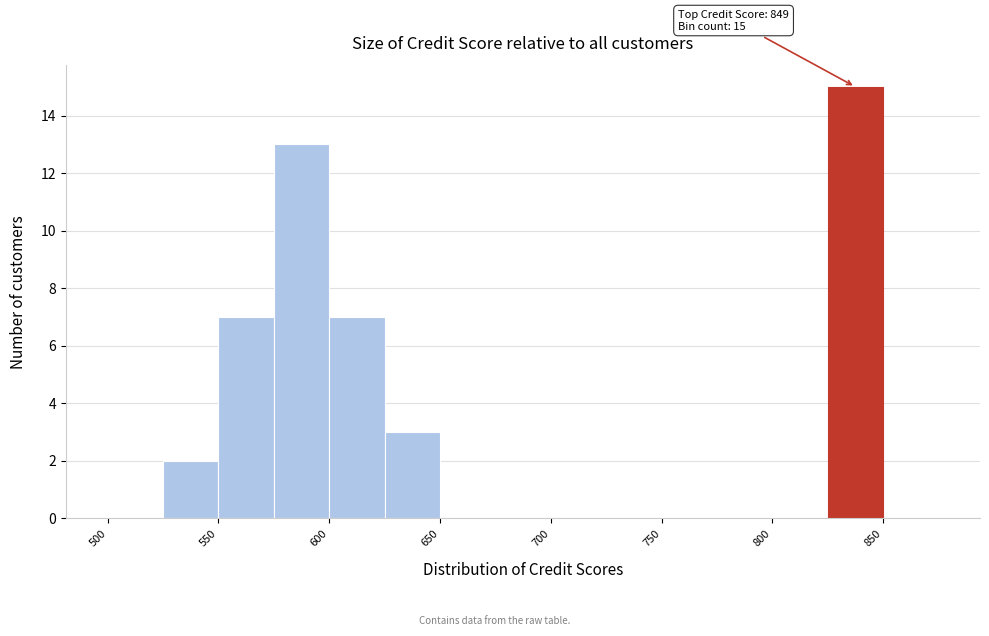

Which range on the x-axis has the tallest bar?

825 to 850